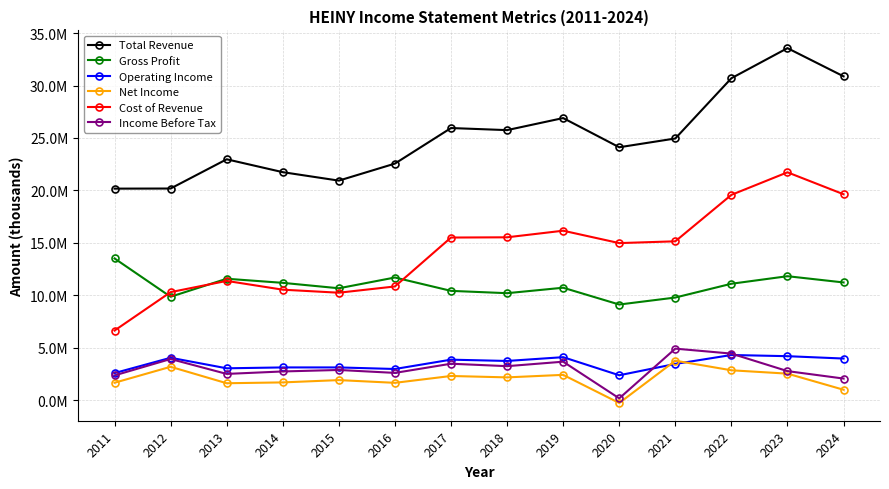

What is the sum of the Gross Profit values at 2019 and 2013?

22321600